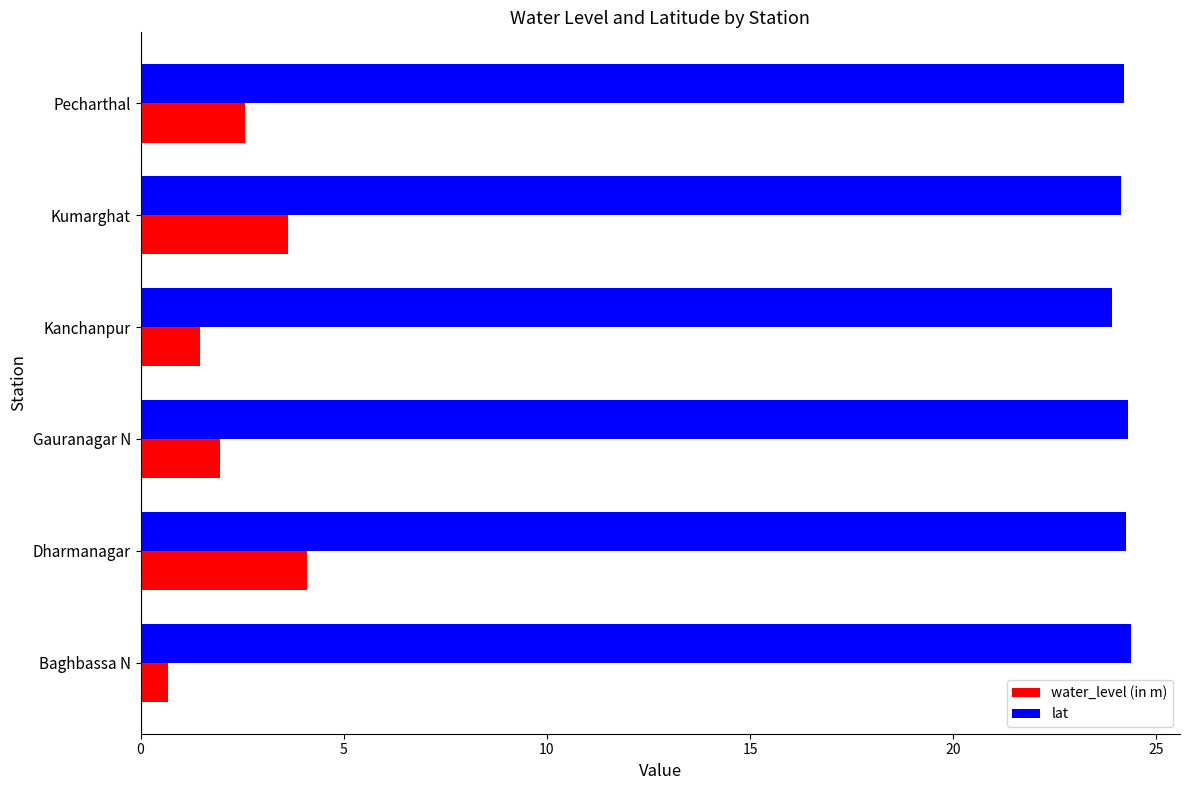

What is the total value across all series at Kanchanpur?

25.4